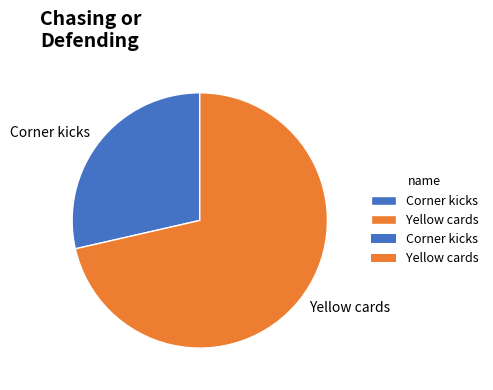

How many segments does this pie chart have?

2